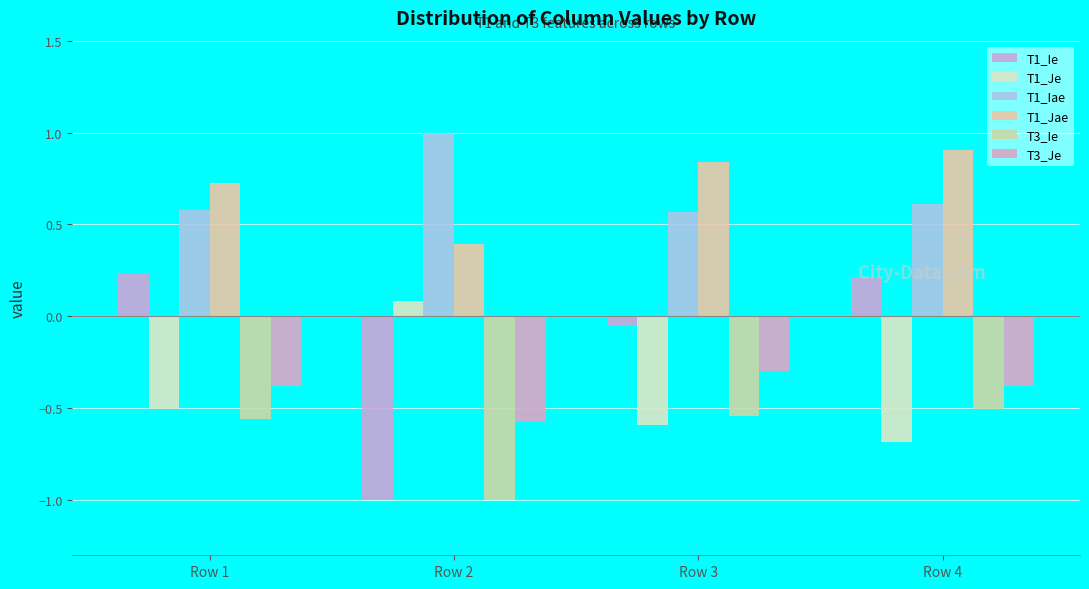

The value of T1_Jae at Row 2 is 0.4. True or false?

True